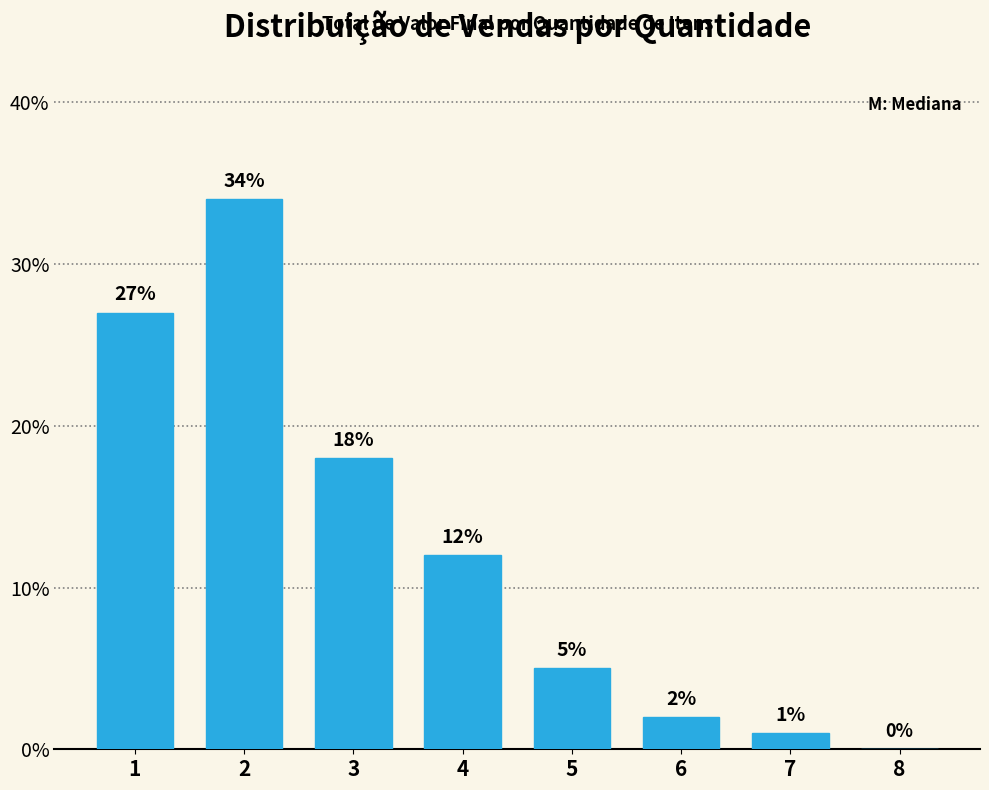

What is the greatest value displayed?

34